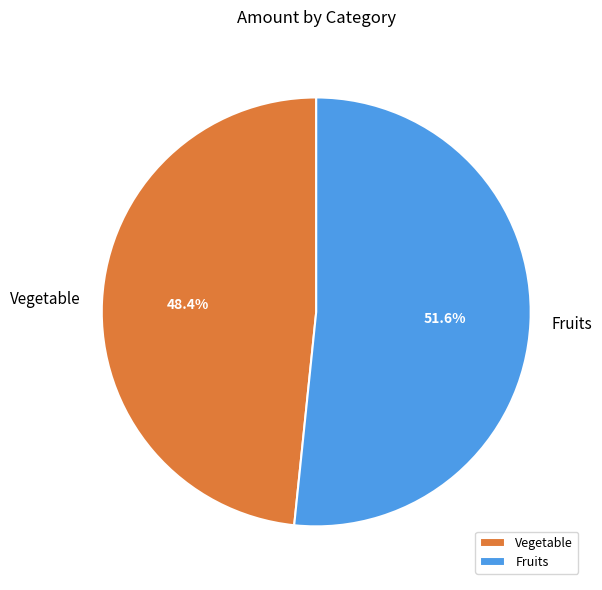

Do Vegetable and Fruits together represent more than half of the pie?

Yes